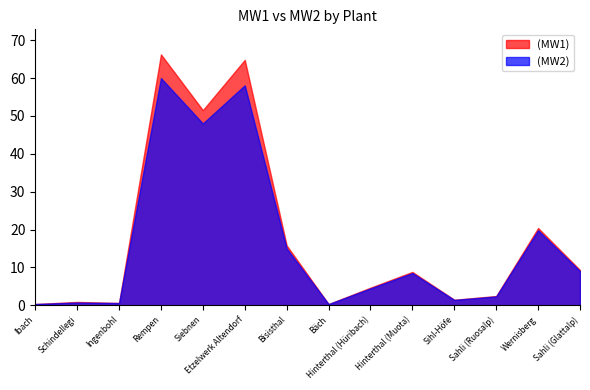

True or false: (MW1) and (MW2) cross at least once.

False